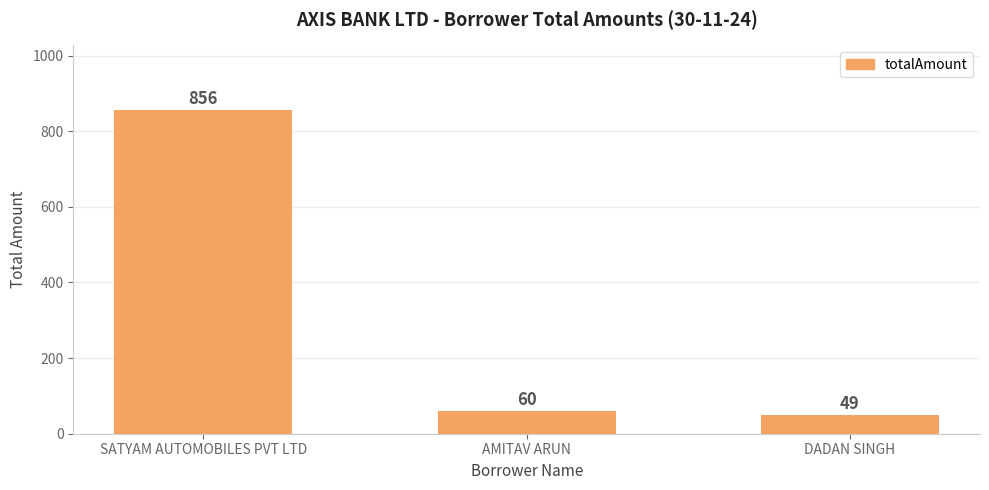

At which category does the chart reach its peak across all series?

SATYAM AUTOMOBILES PVT LTD